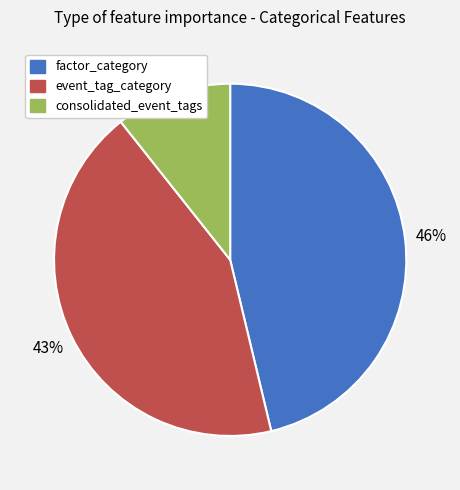

How many segments does this pie chart have?

3